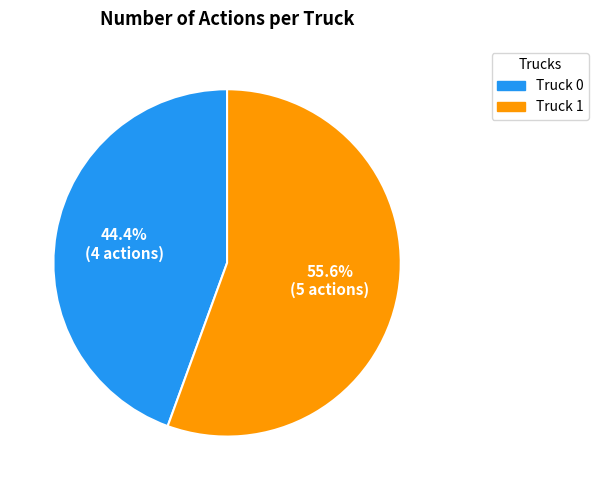

Which slice is the smallest?

Truck 0